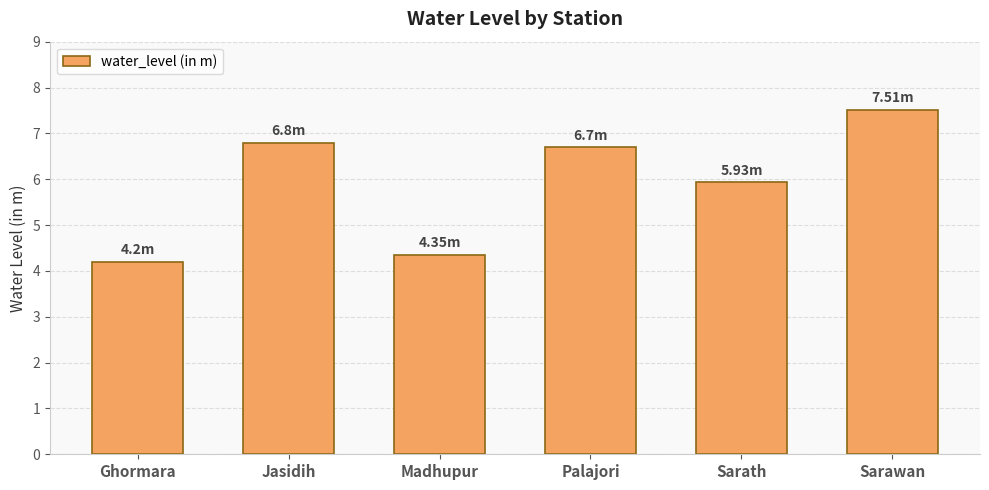

Does the chart contain stacked bars?

No